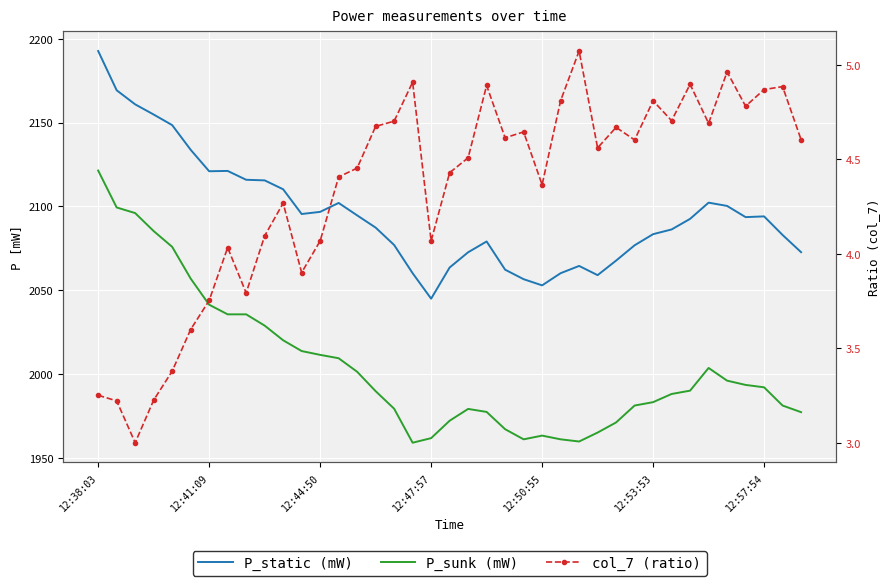

How many categories are shown in the chart?

39